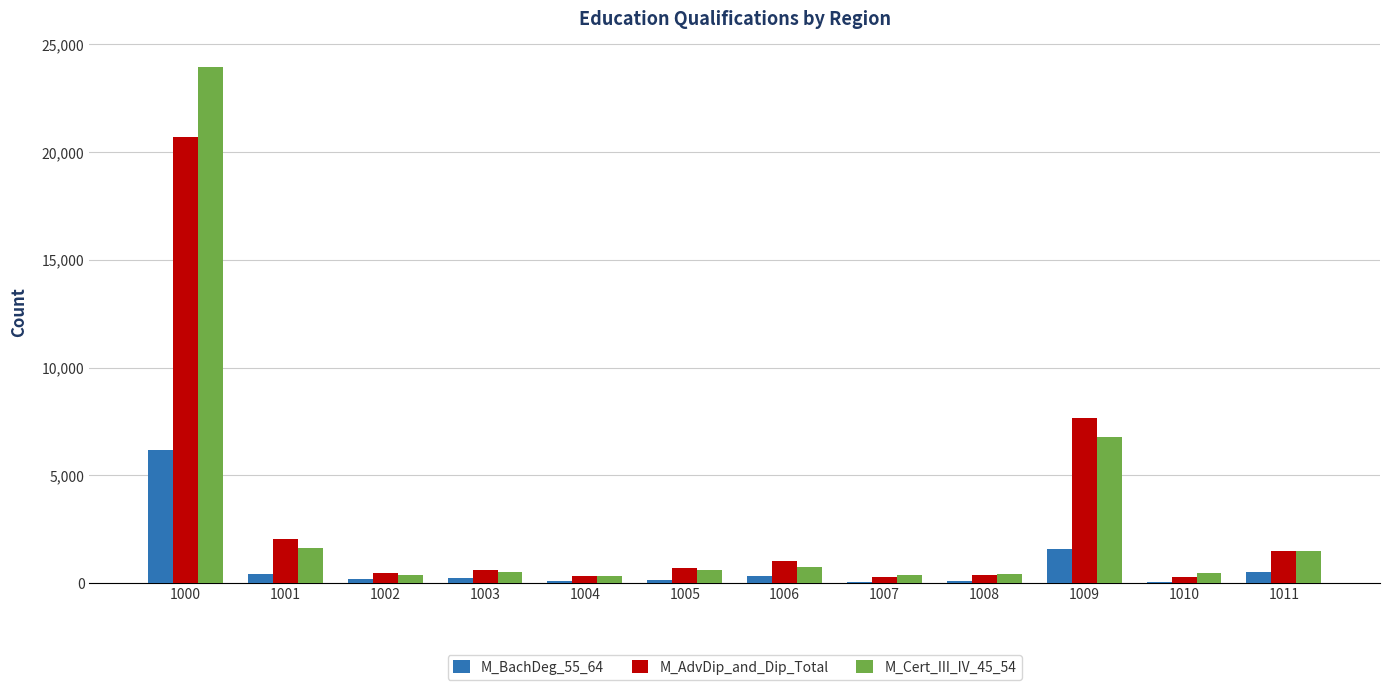

True or false: M_Cert_III_IV_45_54 has a value of 387 at 1007.

True